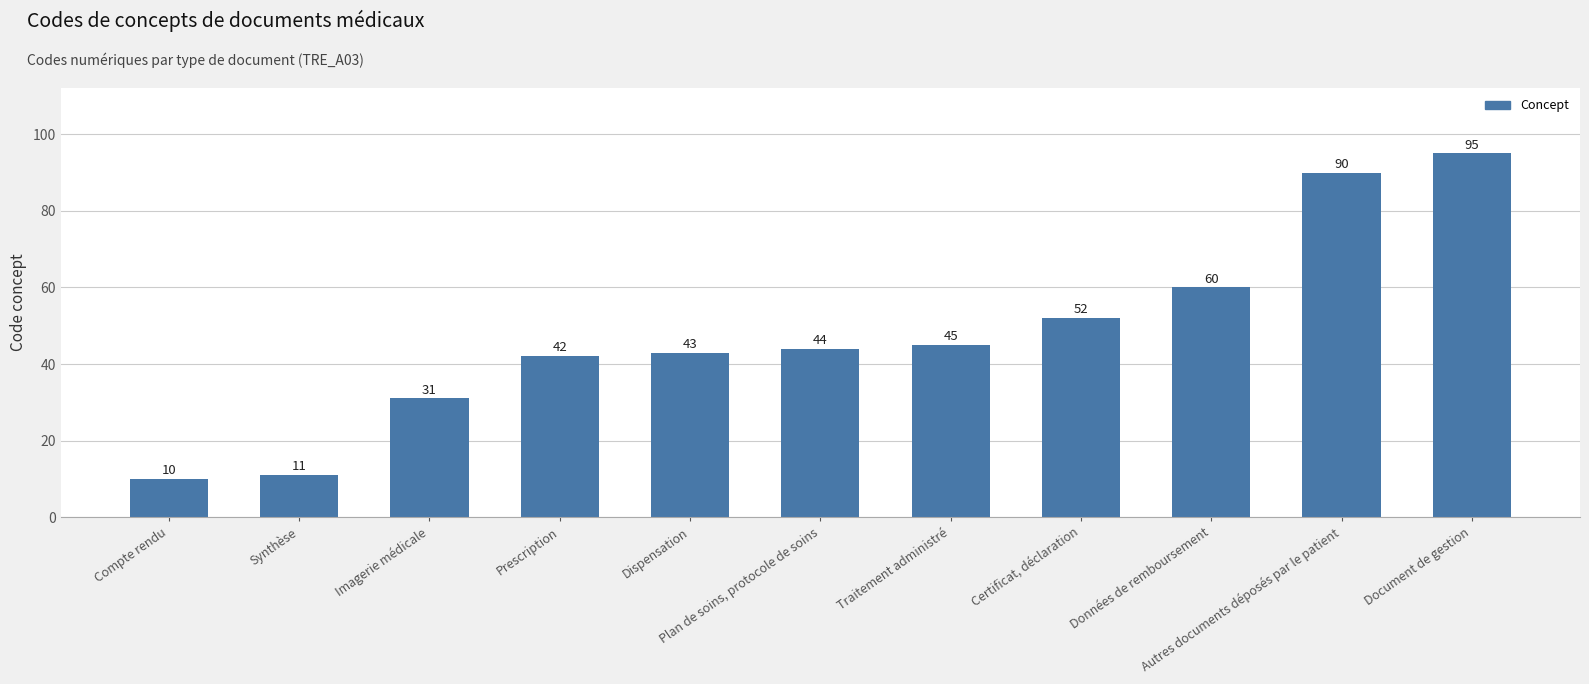

At which label is the value closest to 52?

Certificat, déclaration